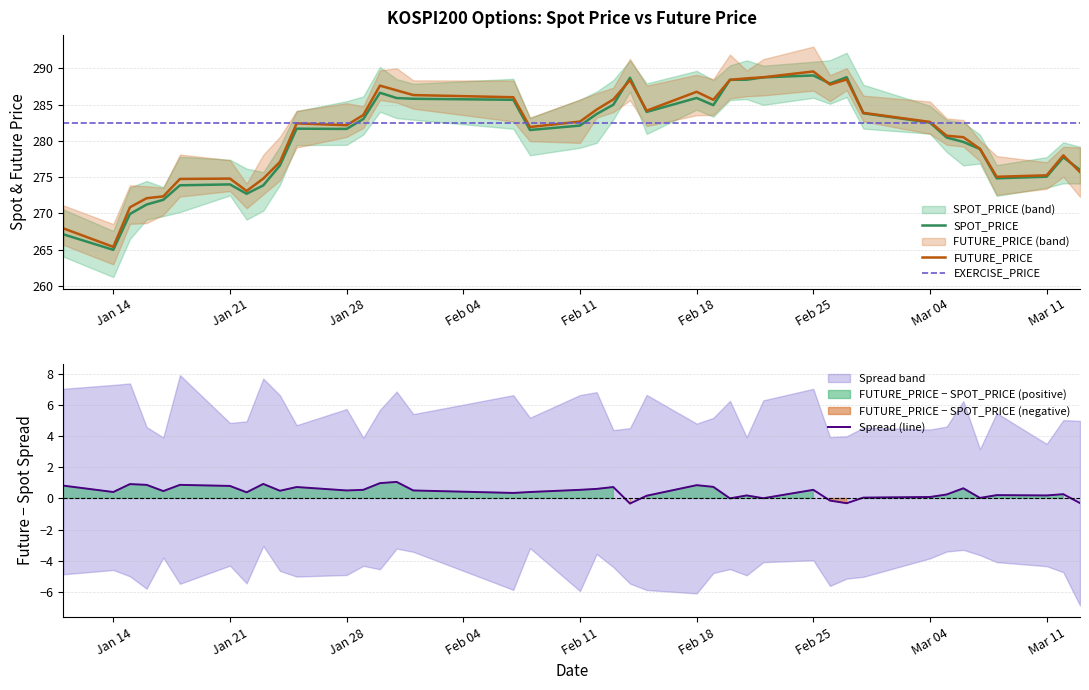

Does the chart have visible grid lines?

Yes